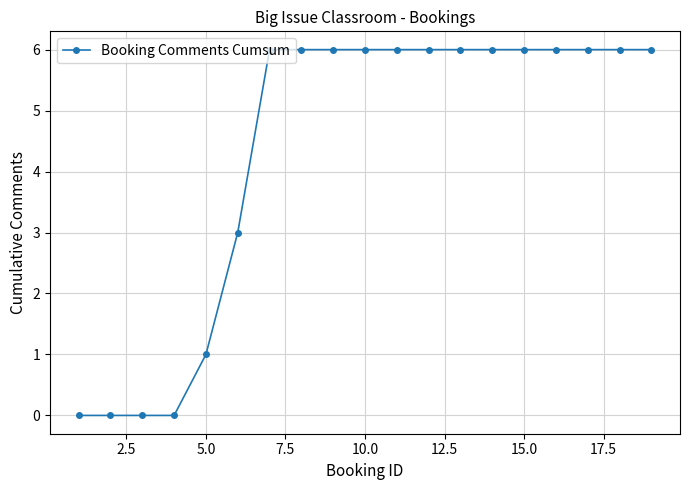

What is the value of the 10th point from the left?

6